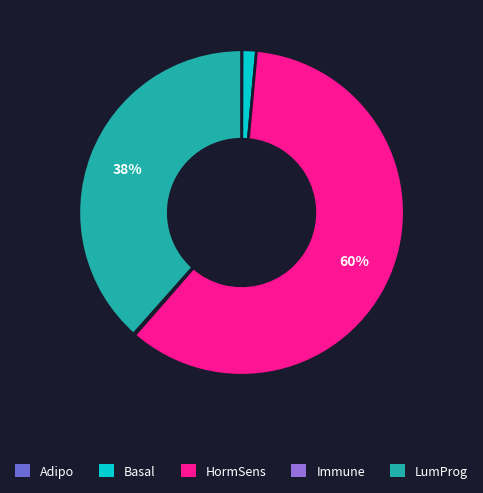

Which slice is the largest?

HormSens